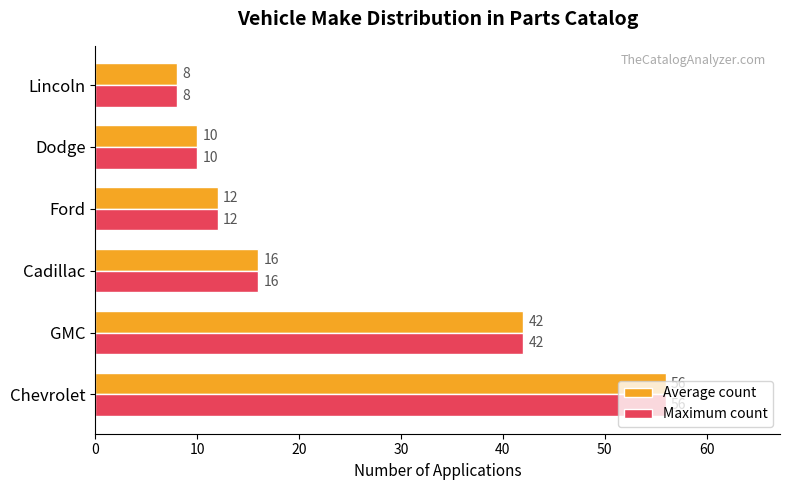

What is the highest value of the Average count series?

56